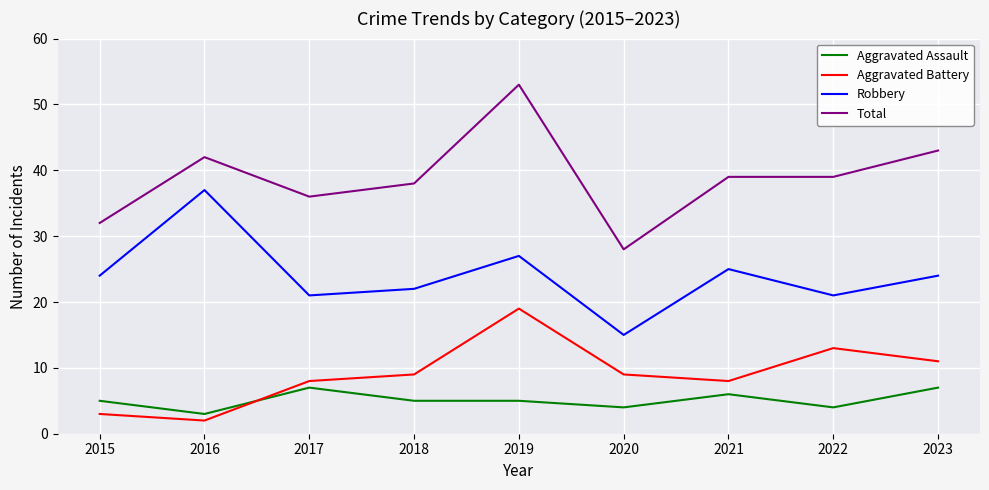

True or false: Robbery and Aggravated Assault cross at least once.

False